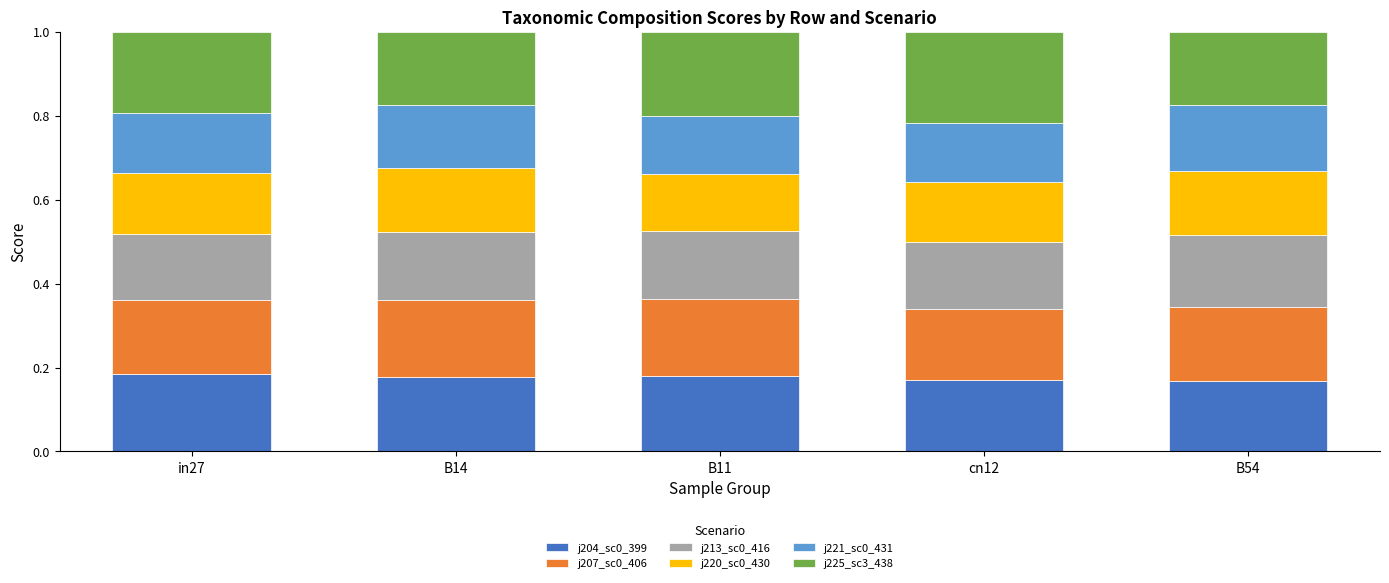

What is the total value across all series at cn12?

1.0